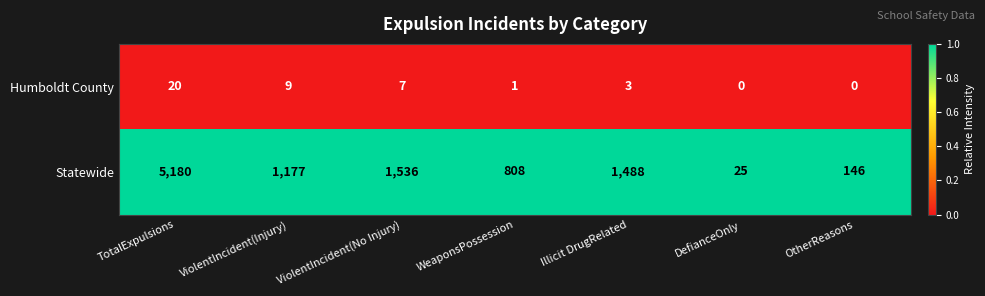

Reading left to right, list all the values displayed in this chart.

Humboldt County: TotalExpulsions=20	ViolentIncident(Injury)=9	ViolentIncident(No Injury)=7	WeaponsPossession=1	Illicit DrugRelated=3	DefianceOnly=0	OtherReasons=0
Statewide: TotalExpulsions=5180	ViolentIncident(Injury)=1177	ViolentIncident(No Injury)=1536	WeaponsPossession=808	Illicit DrugRelated=1488	DefianceOnly=25	OtherReasons=146